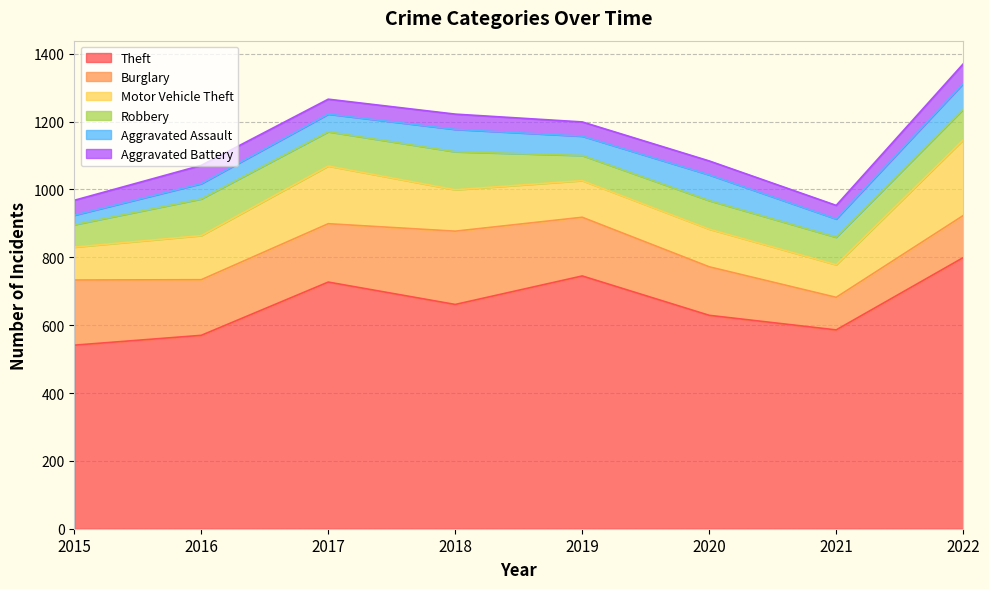

What are all the series names shown in the legend?

Theft, Burglary, Motor Vehicle Theft, Robbery, Aggravated Assault, Aggravated Battery